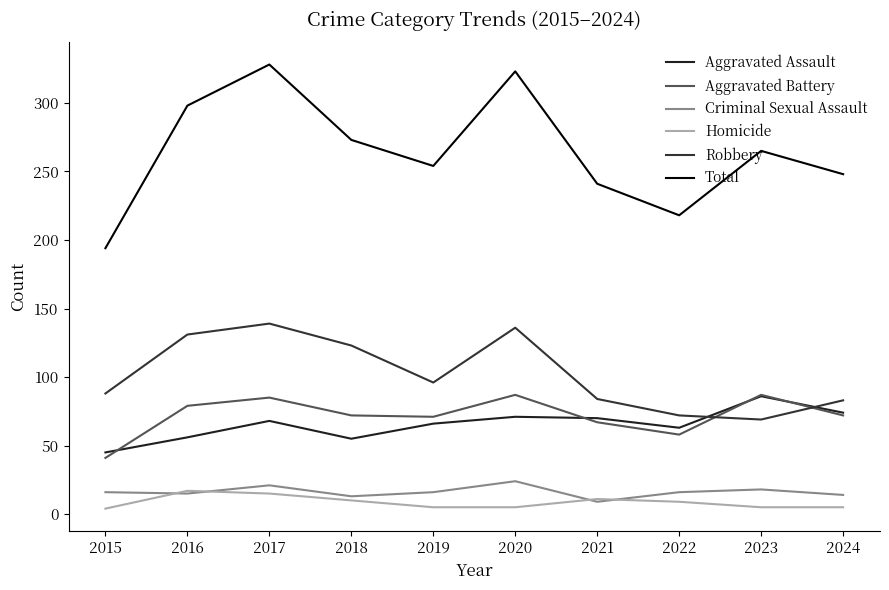

At which label does Aggravated Assault first exceed 68?

2020